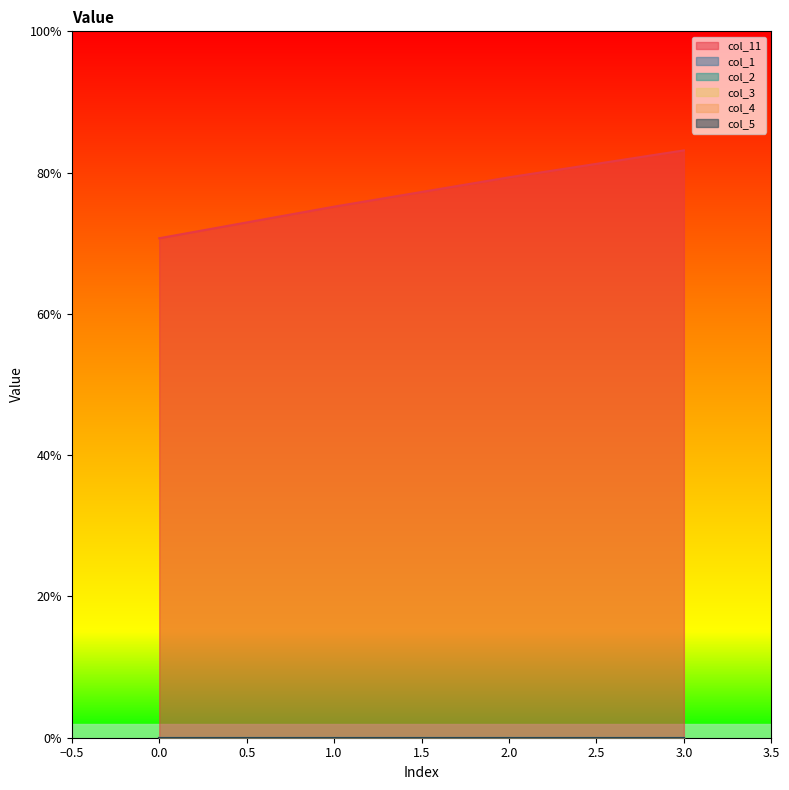

Reading right to left, list all the values displayed in this chart.

col_11: 3=0.8	2=0.8	1=0.8	0=0.7
col_1: 3=0.0	2=0.0	1=0.0	0=0.0
col_2: 3=0.0	2=0.0	1=0.0	0=0.0
col_3: 3=0.0	2=0.0	1=0.0	0=0.0
col_4: 3=0.0	2=0.0	1=0.0	0=0.0
col_5: 3=0.0	2=0.0	1=0.0	0=0.0